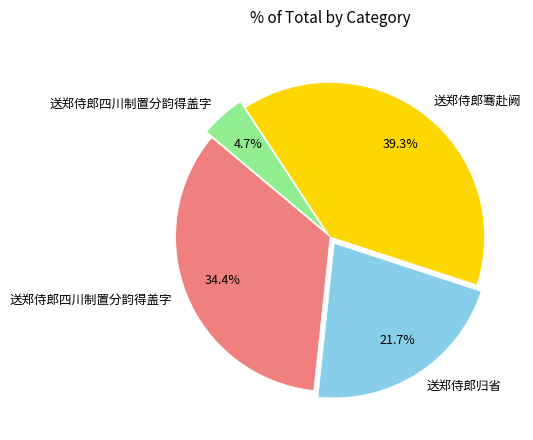

To the nearest percent, what is the average slice percentage?

25%